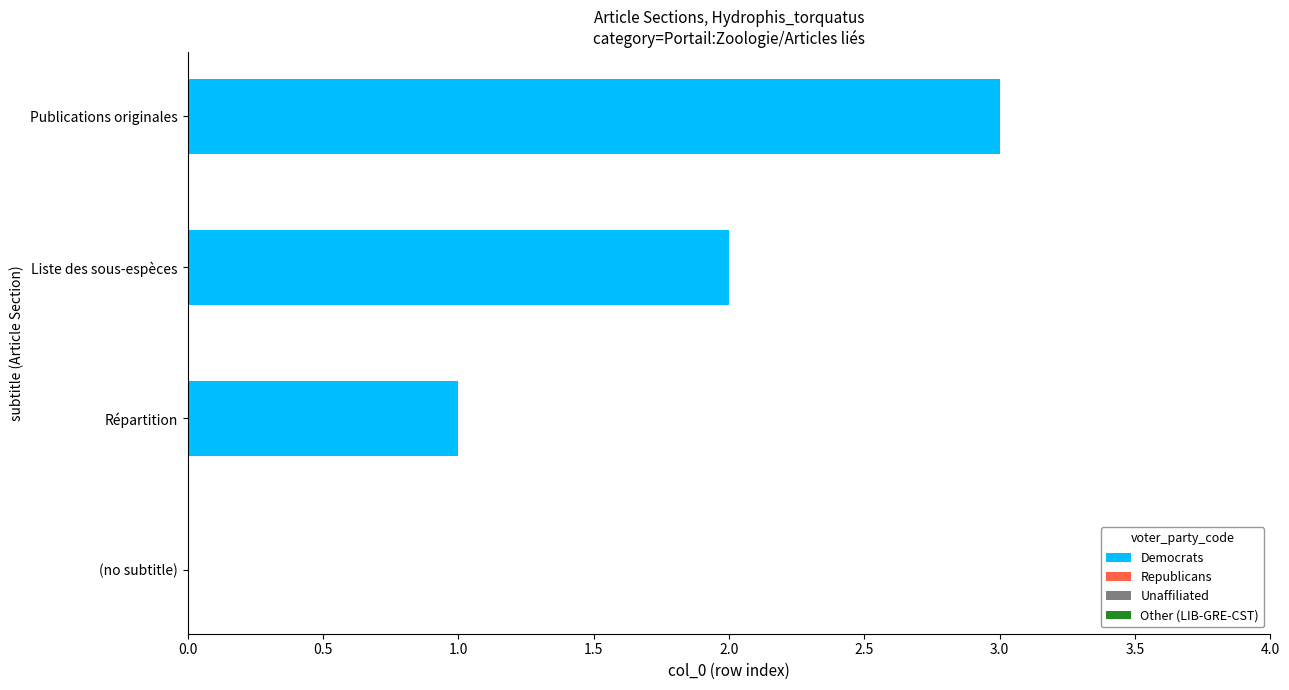

True or false: the data shows 3 at Liste des sous-espèces.

False